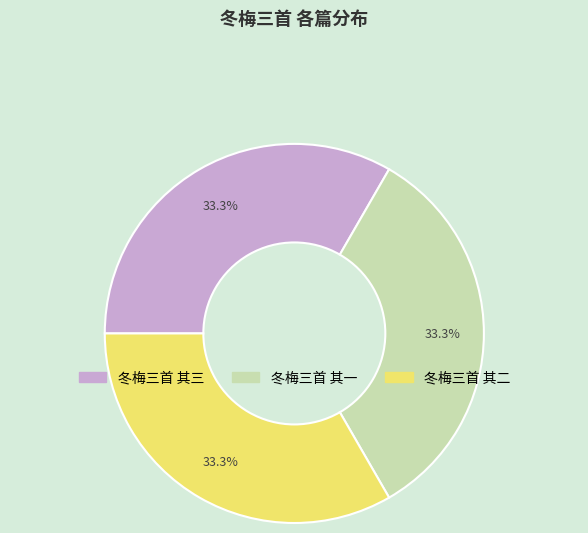

True or false: 冬梅三首 其一 accounts for 33% of the total.

True